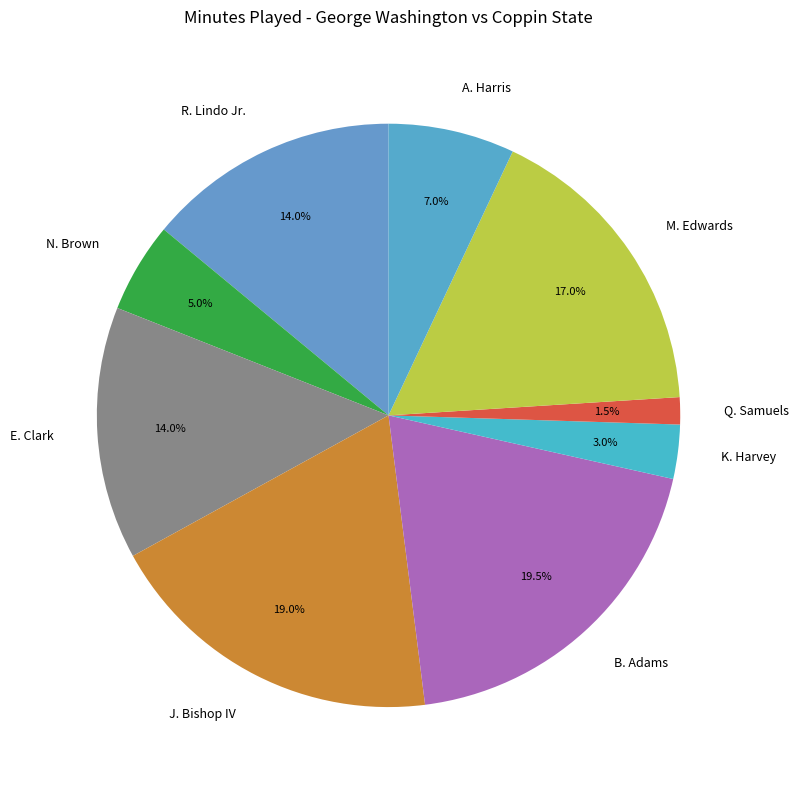

Is there any slice that represents more than half of the pie?

No